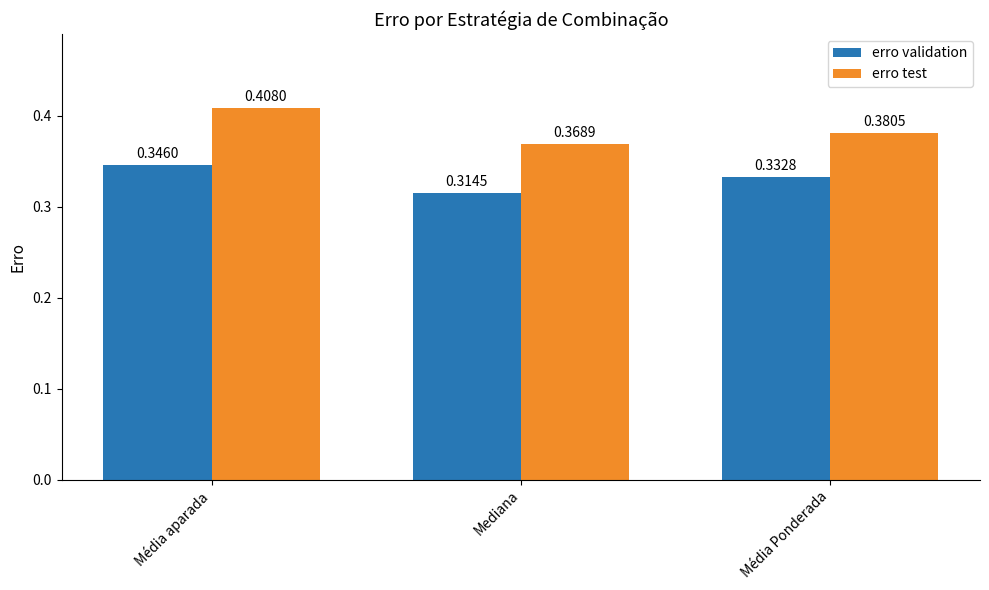

What is the sum of the erro test values at Média Ponderada and Mediana?

0.7